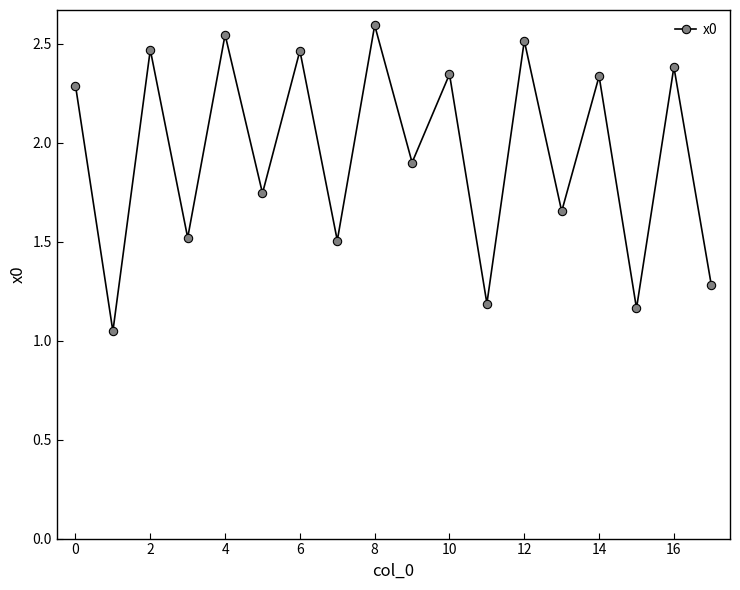

What is the average value?

1.9